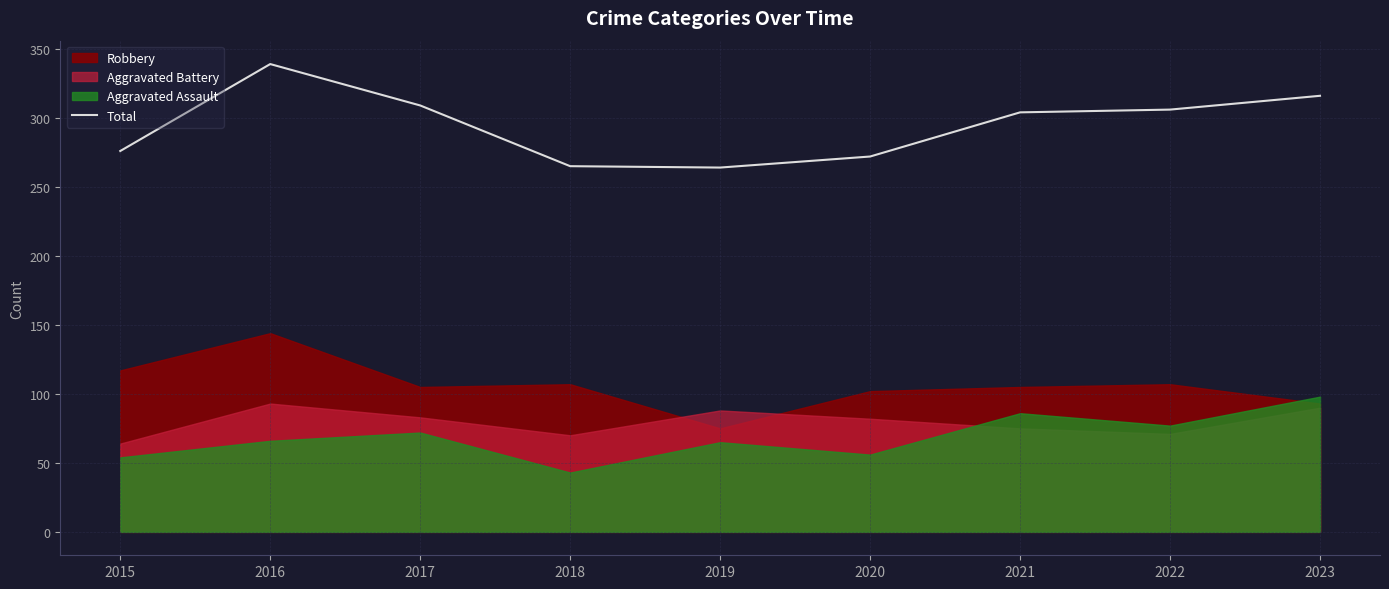

True or false: there are more than 2 points higher than both neighbors.

False